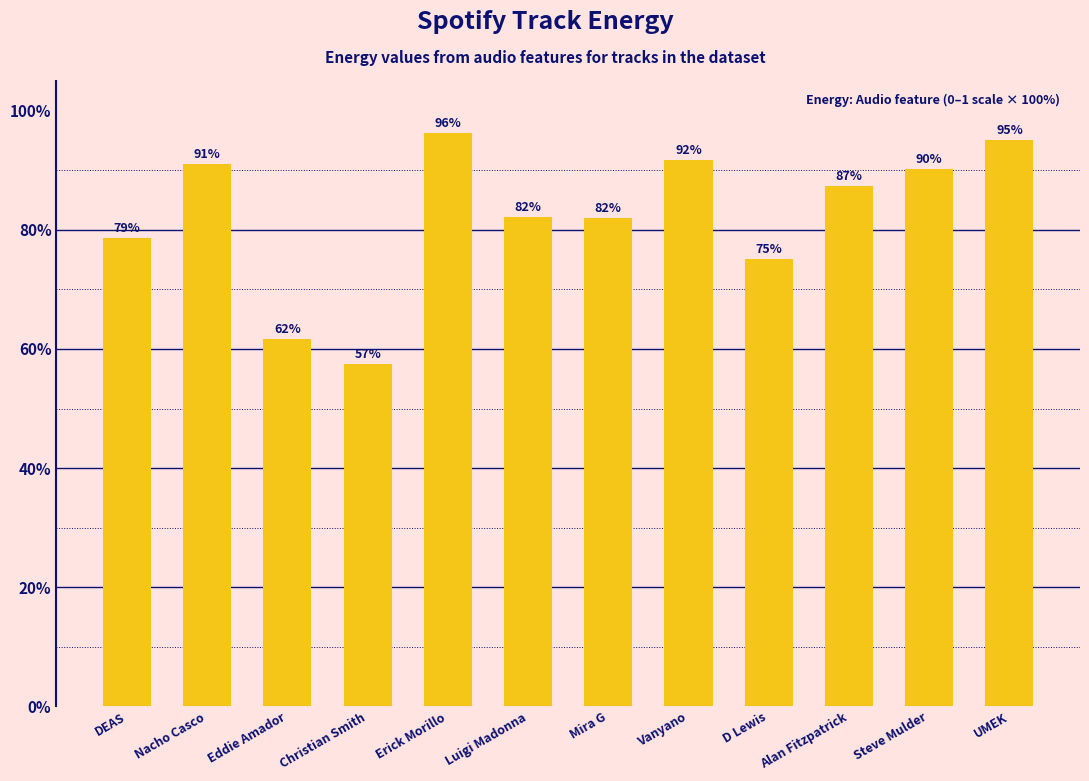

What is the label of the 4th bar from the right?

D Lewis